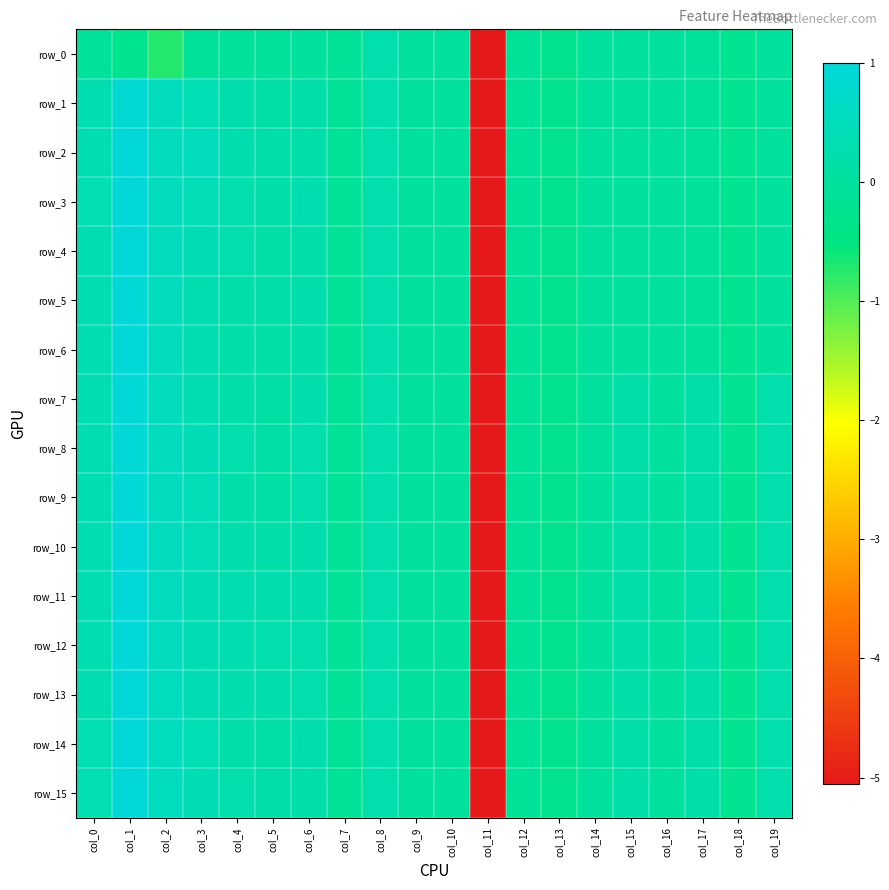

What is the highest value of the row_12 series?

1.0